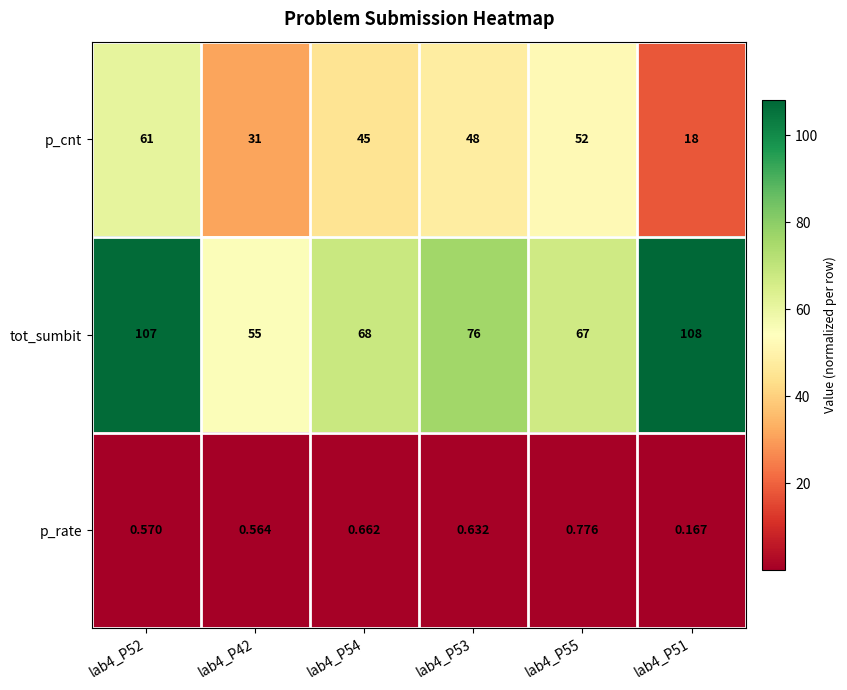

Which series has the widest spread of values?

tot_sumbit